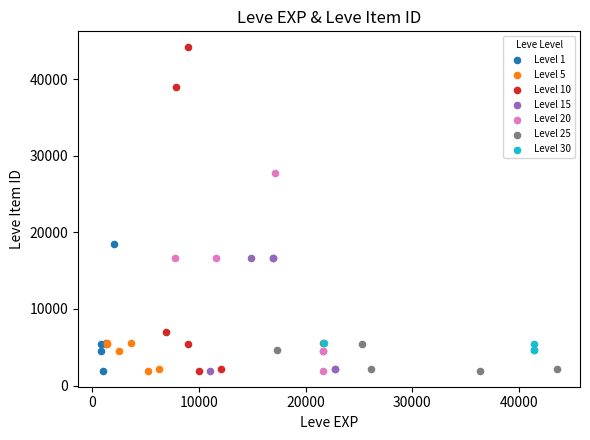

Which series contains the highest Y value?

Level 10